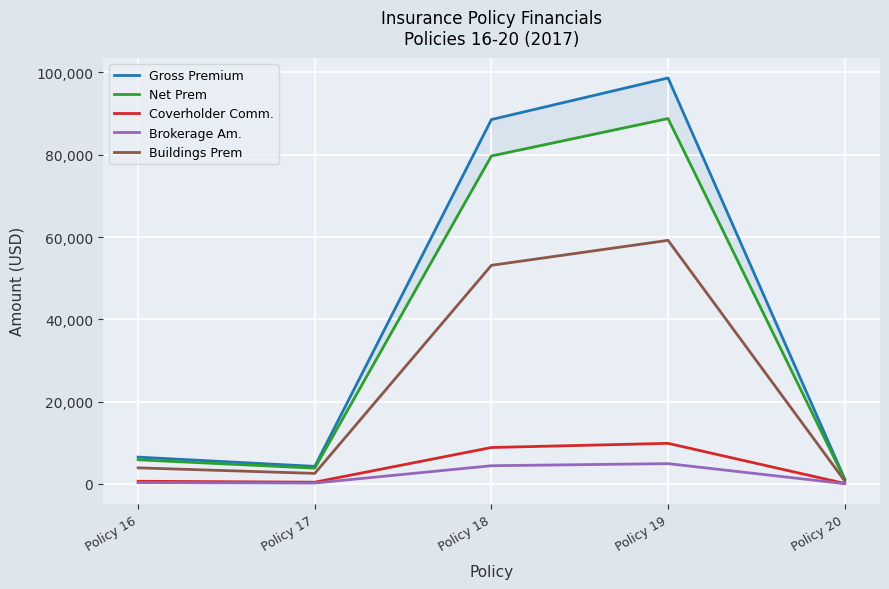

What is the difference between the highest and lowest values at Policy 20?

1182.8